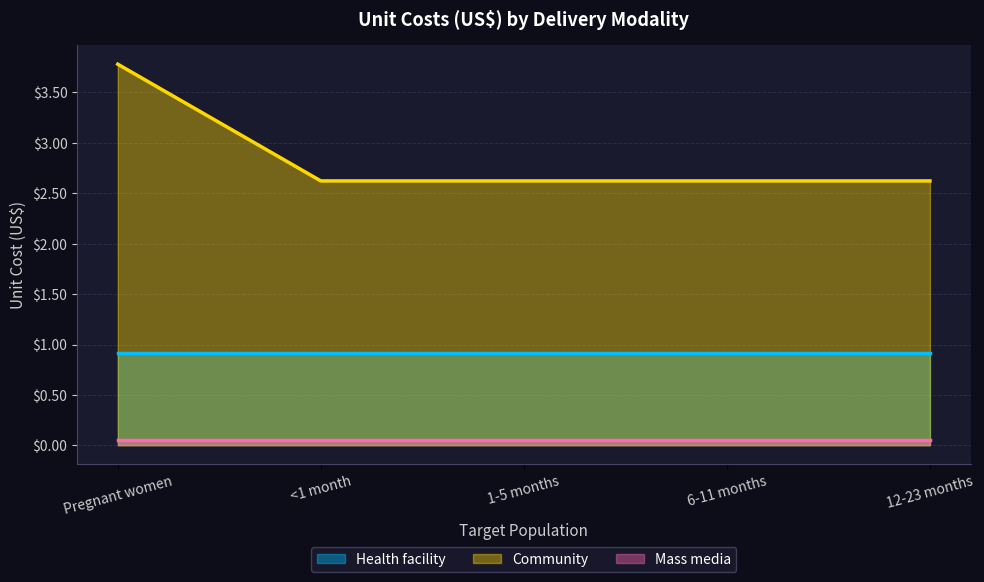

Which label corresponds to the largest value in the chart?

Pregnant women